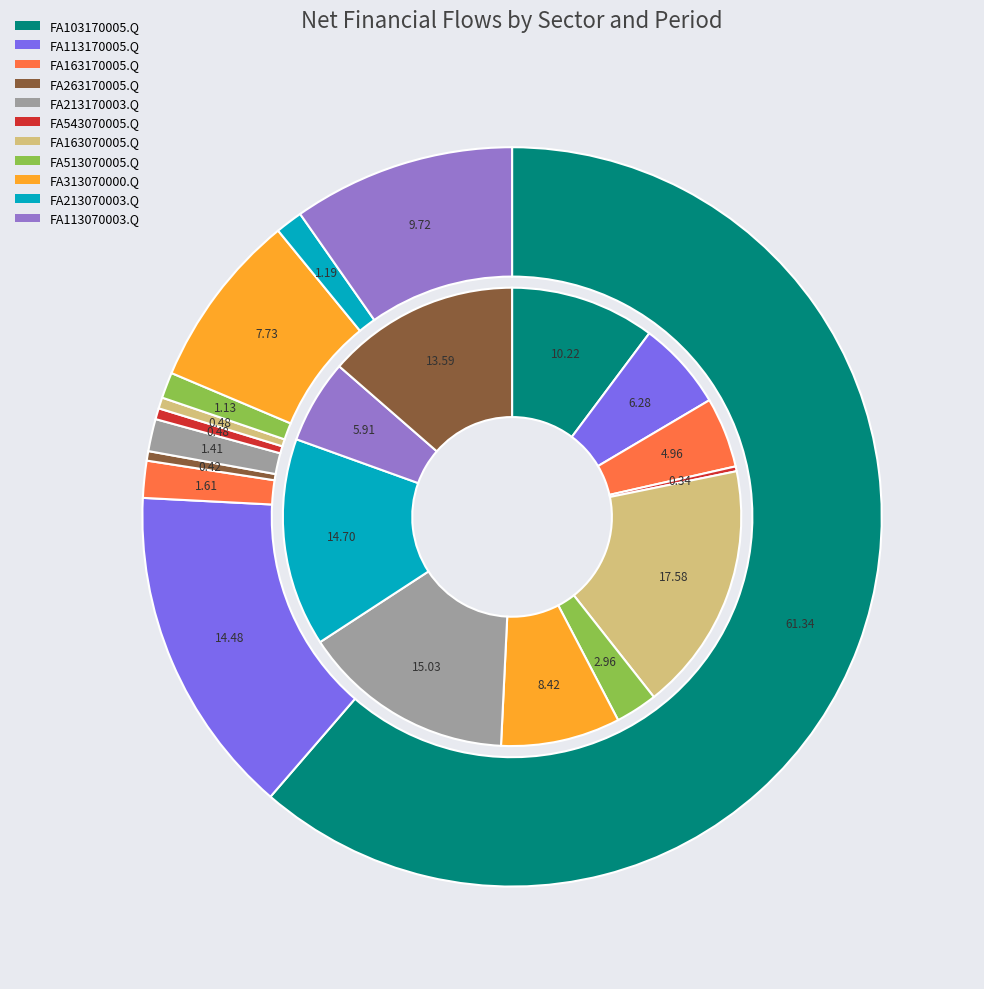

Count the number of slices in the pie.

11